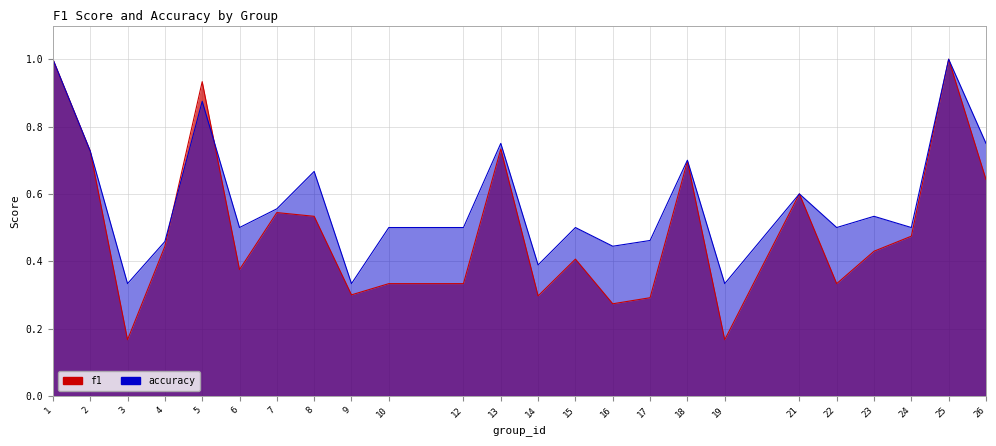

What value does the f1 series have at 1?

1.0